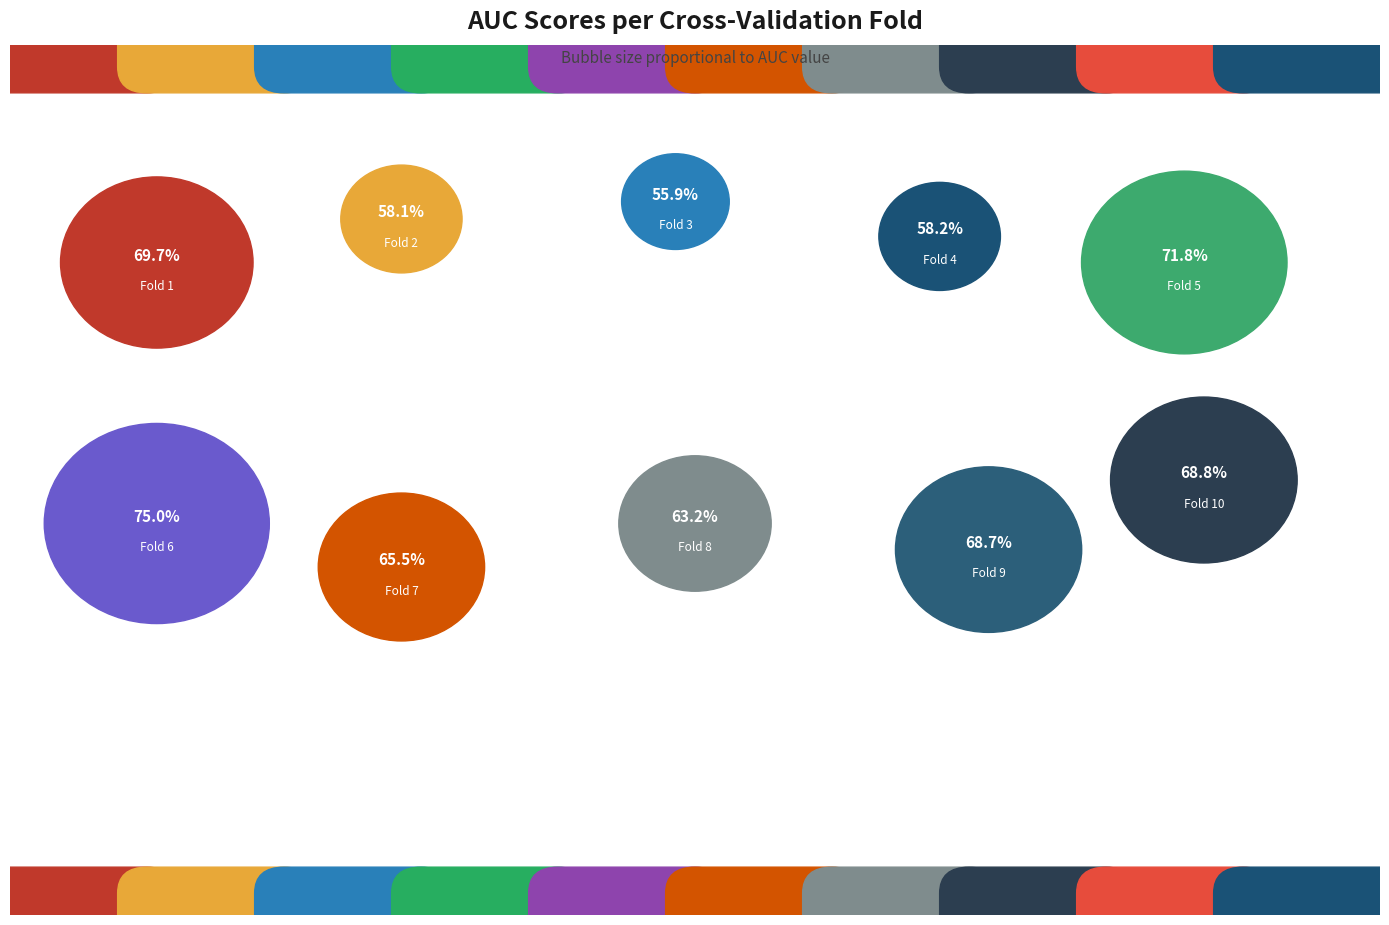

True or false: Fold 6 accounts for 11% of the total.

True